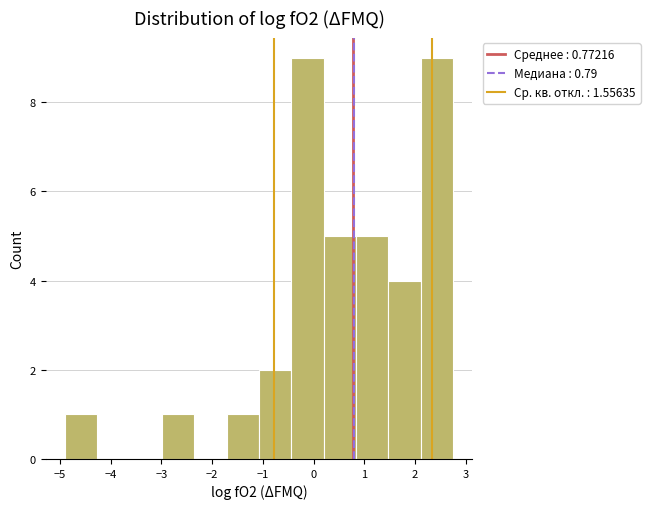

Reading left to right, transcribe this chart: for each bar, give the range it covers on the x-axis and its height. Neither the bar edges nor the heights are printed on the chart, so give them approximately, as read against the axes.

-4.9 to -4.3: 1
-4.3 to -3.6: 0
-3.6 to -3.0: 0
-3.0 to -2.3: 1
-2.3 to -1.7: 0
-1.7 to -1.1: 1
-1.1 to -0.4: 2
-0.4 to 0.2: 9
0.2 to 0.8: 5
0.8 to 1.5: 5
1.5 to 2.1: 4
2.1 to 2.8: 9